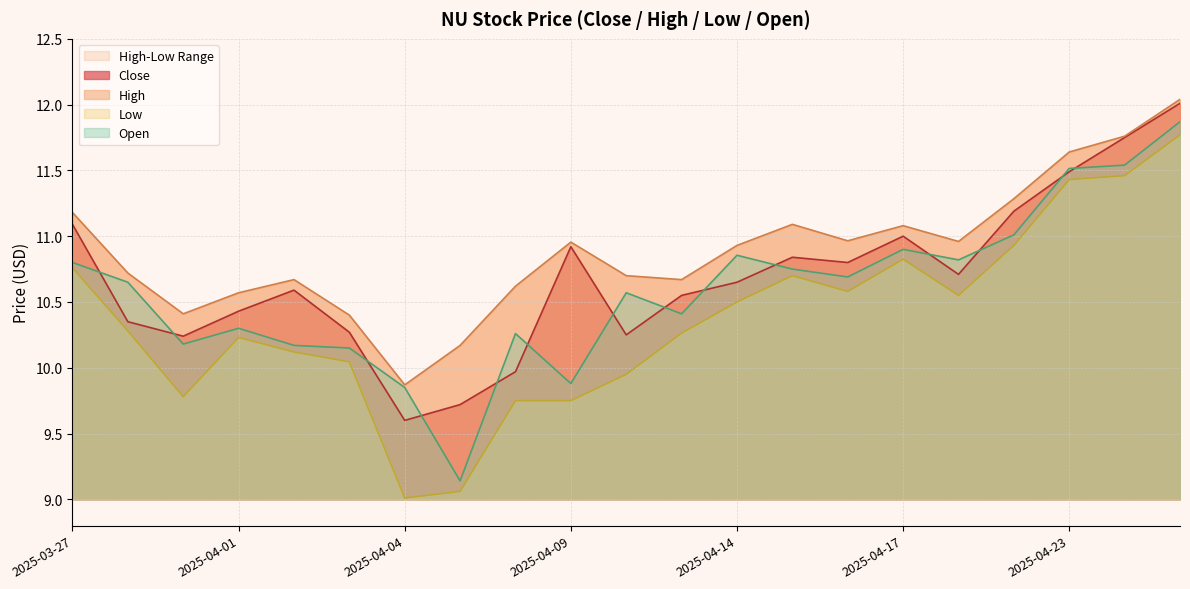

The value of Open at 2025-04-17 is 10.9. True or false?

True